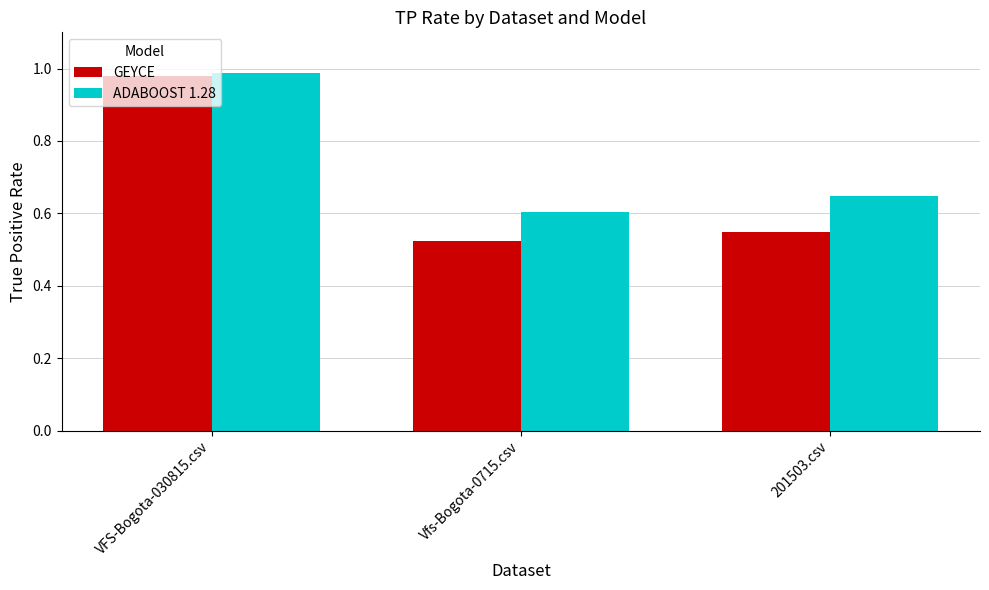

How many bars are there in each group?

2